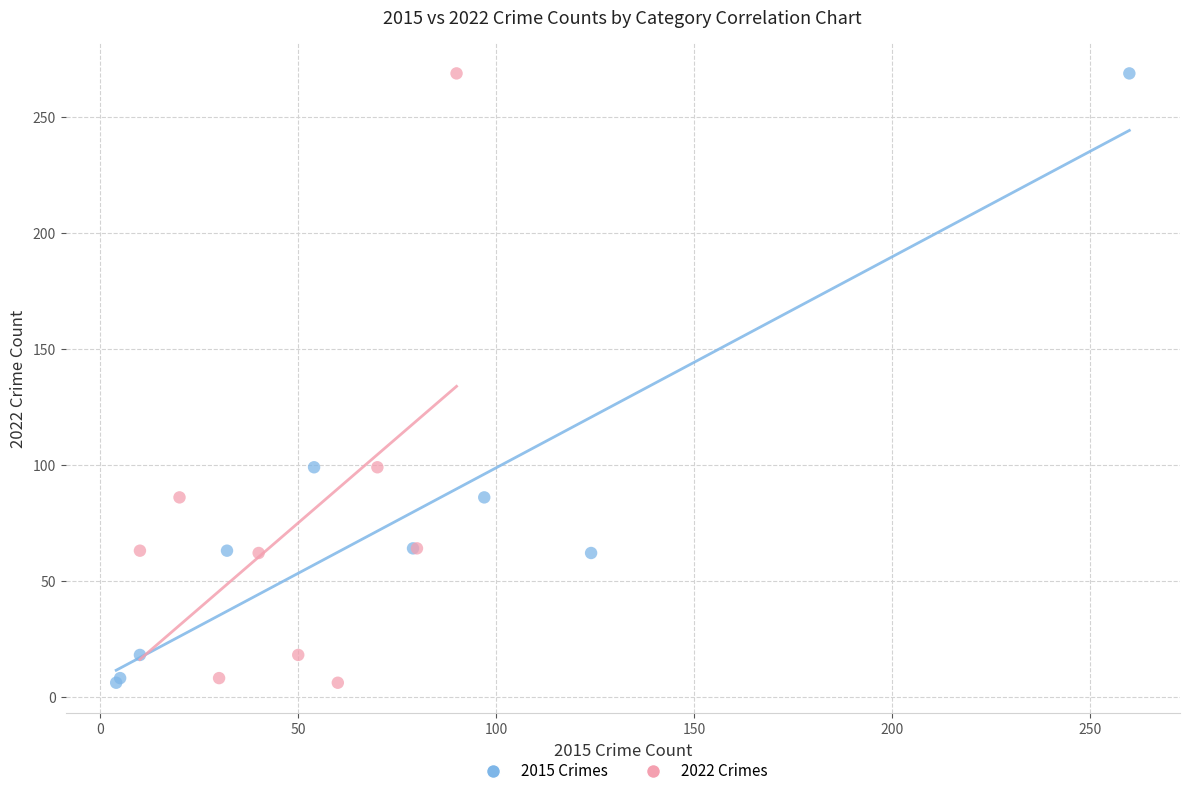

What are all the series names shown in the legend?

2015 Crimes, 2022 Crimes